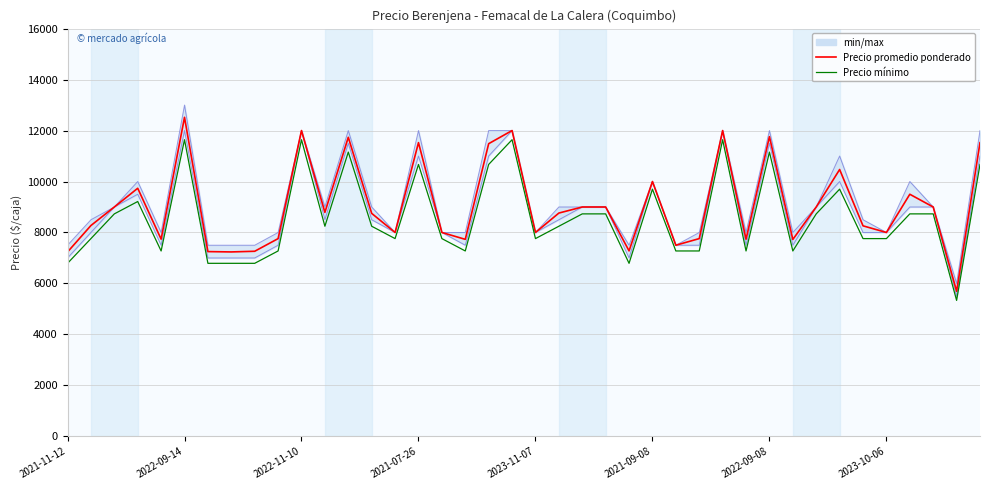

Reading left to right, what are all the values shown in this chart?

Precio promedio ponderado: 7235	8273	9000	9735	7738	12519	7250	7237	7263	7759	12000	8789	11735	8750	8000	11526	8000	7731	11484	12000	8000	8762	9000	9000	7278	10000	7500	7760	12000	7735	11760	7727	9000	10471	8261	8000	9500	9000	5692	11524
Precio mínimo: 6790	7760	8730	9215	7275	11640	6790	6790	6790	7275	11640	8245	11155	8245	7760	10670	7760	7275	10670	11640	7760	8245	8730	8730	6790	9700	7275	7275	11640	7275	11155	7275	8730	9700	7760	7760	8730	8730	5335	10670